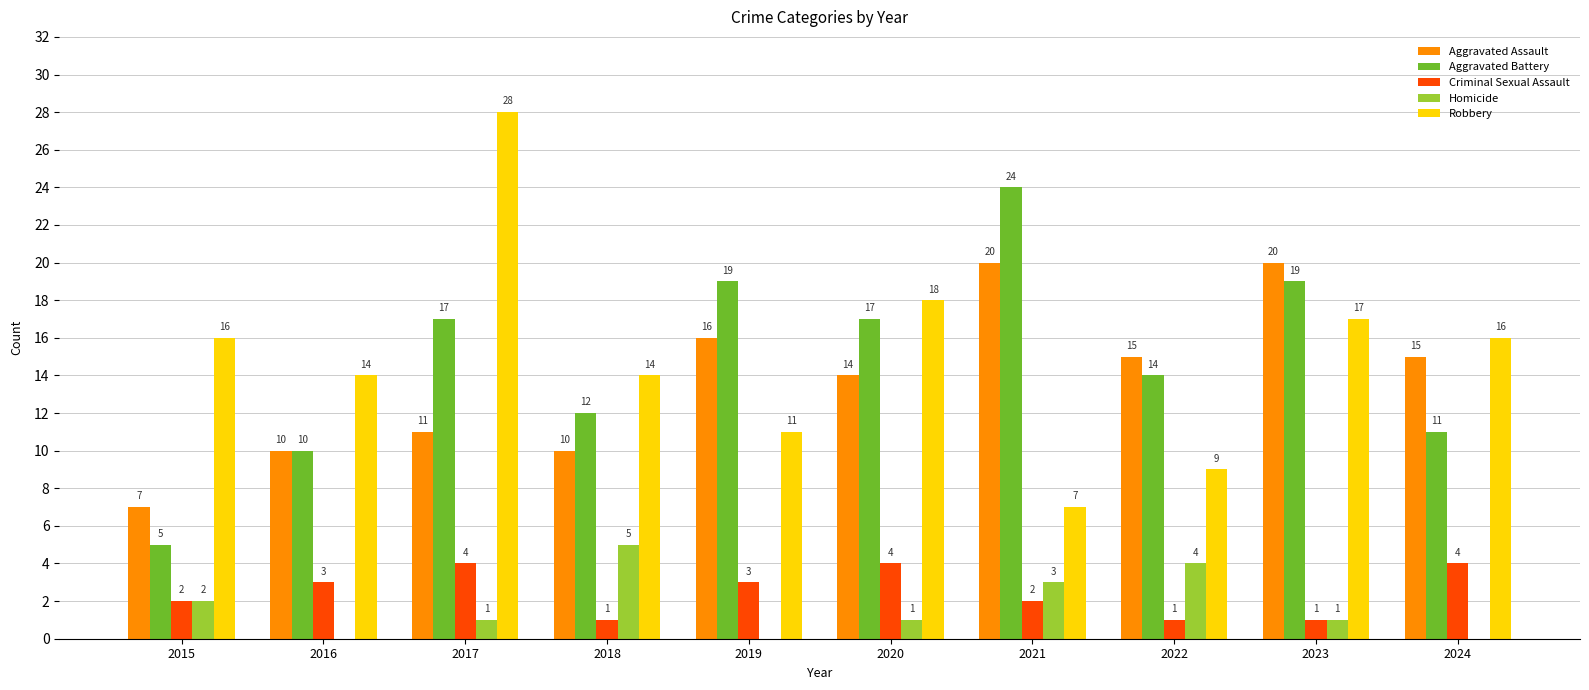

True or false: Aggravated Assault has a value of 15 at 2024.

True